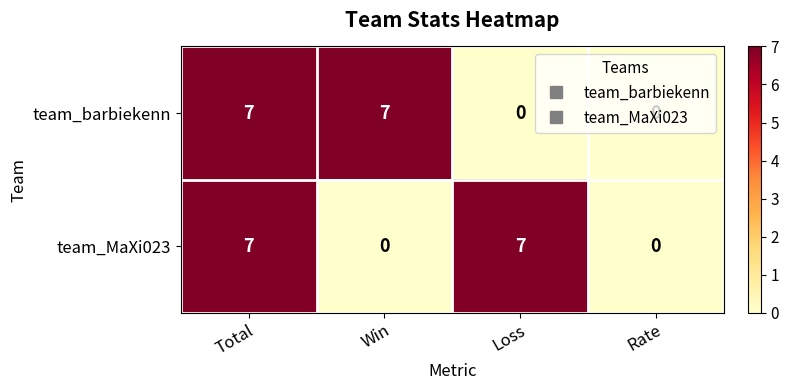

How many series are shown in this chart?

2